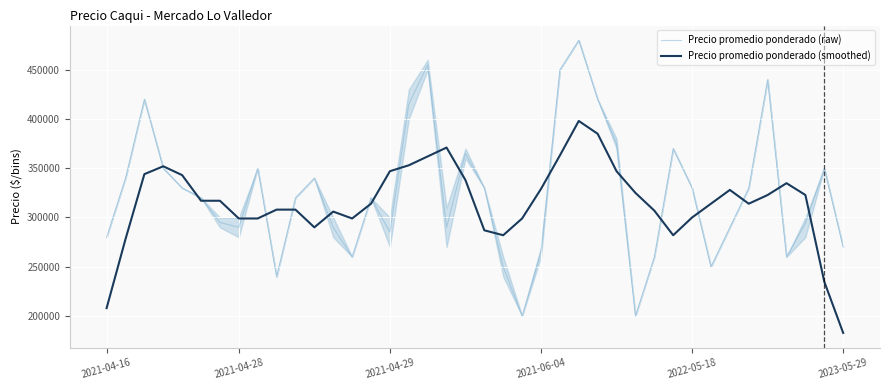

What is the maximum value for Precio promedio ponderado (smoothed)?

398000.0